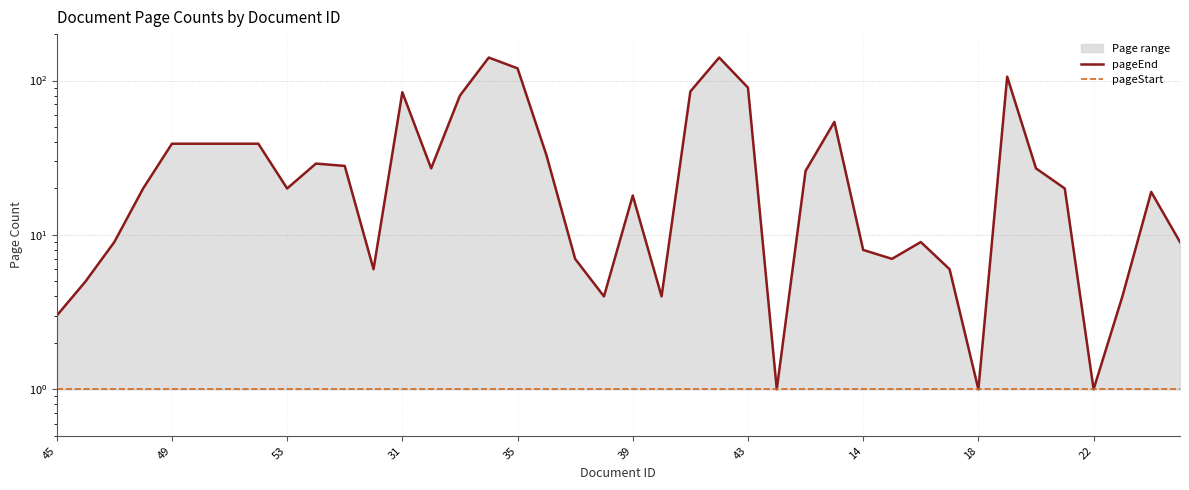

Is it true that pageEnd equals 2 at 18?

False